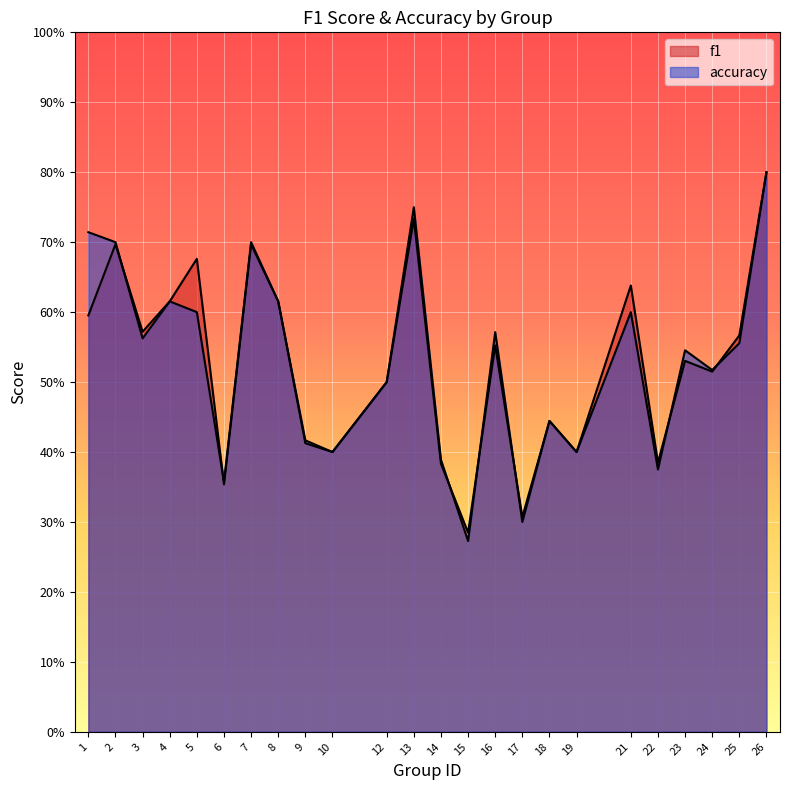

Reading left to right, what are all the values shown in this chart?

f1: 0.6	0.7	0.6	0.6	0.7	0.4	0.7	0.6	0.4	0.4	0.5	0.7	0.4	0.3	0.6	0.3	0.4	0.4	0.6	0.4	0.5	0.5	0.6	0.8
accuracy: 0.7	0.7	0.6	0.6	0.6	0.4	0.7	0.6	0.4	0.4	0.5	0.8	0.4	0.3	0.6	0.3	0.4	0.4	0.6	0.4	0.5	0.5	0.6	0.8